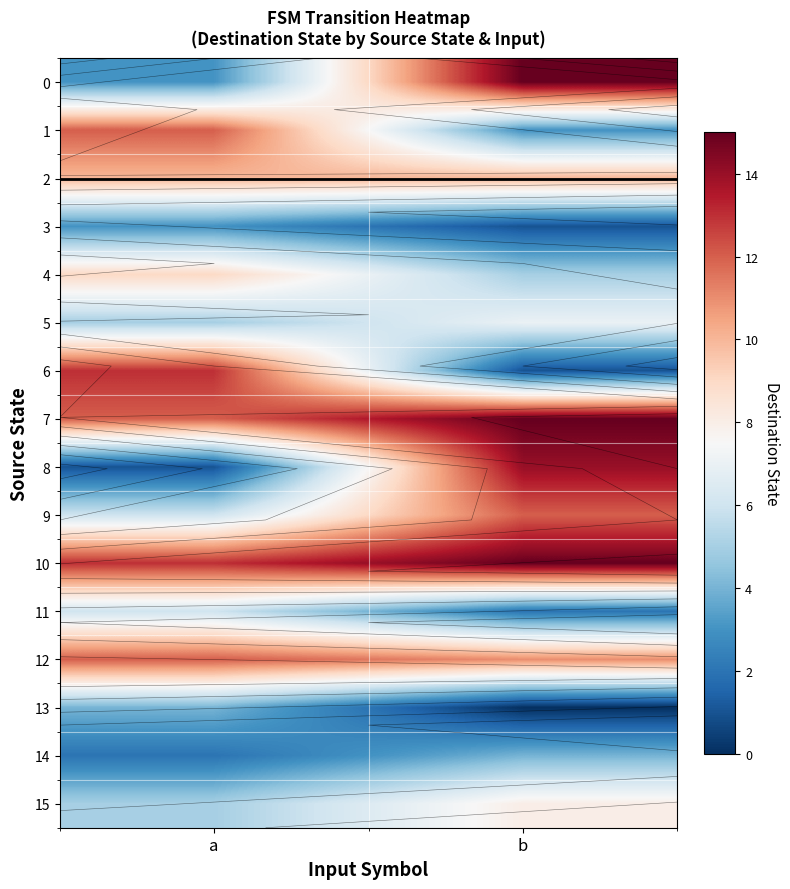

What is the difference between the highest and lowest values at b?

15